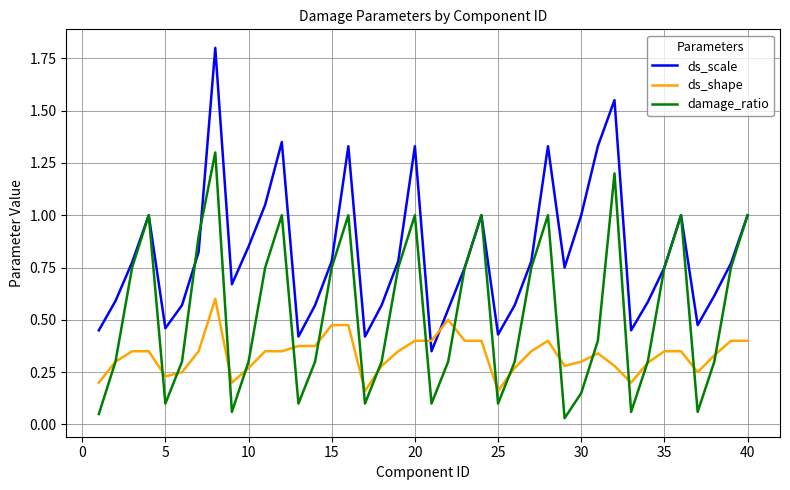

List the series in order of their overall mean, highest first.

ds_scale, damage_ratio, ds_shape